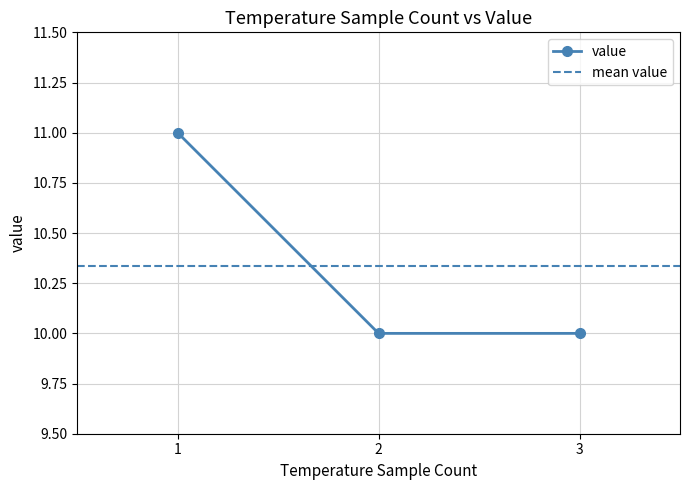

Is it true that the value at 1 is 14?

False